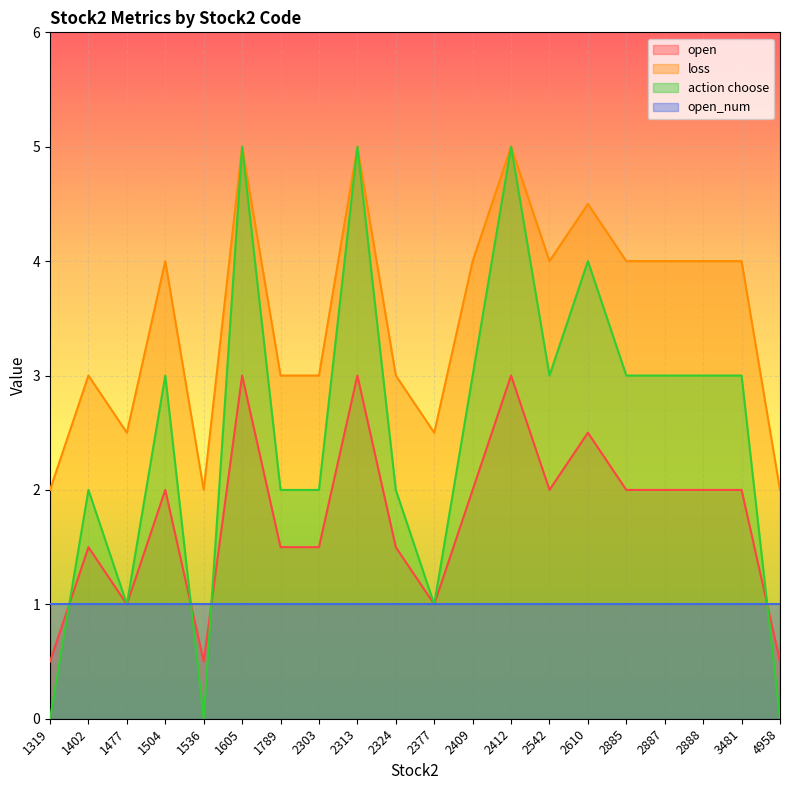

At how many categories does at least one series exceed 0?

20